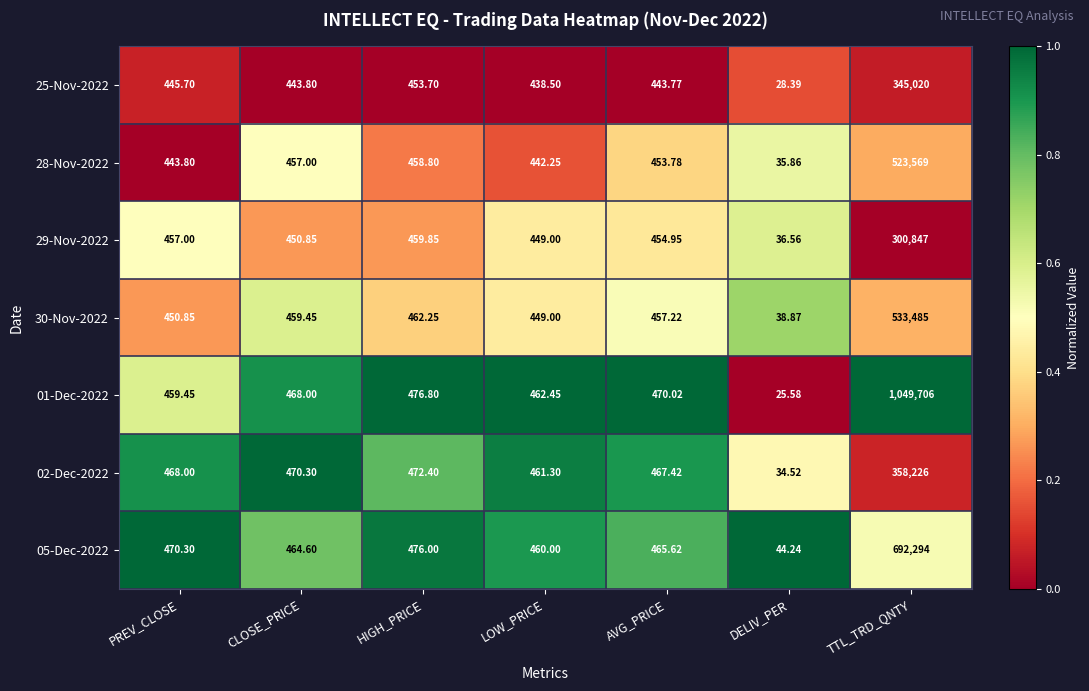

Rank the series by their maximum value, from lowest to highest.

29-Nov-2022, 25-Nov-2022, 02-Dec-2022, 28-Nov-2022, 30-Nov-2022, 05-Dec-2022, 01-Dec-2022